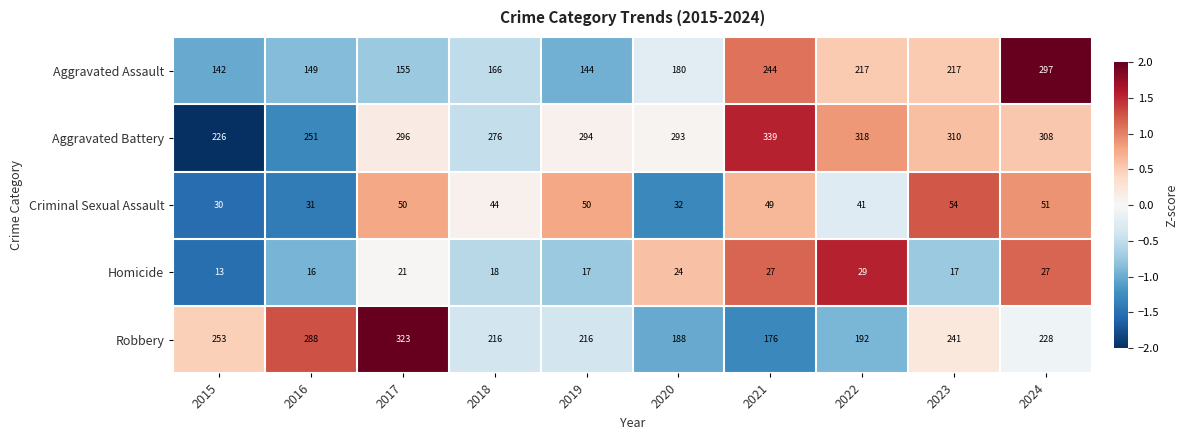

What is the total value across all series at 2020?

717